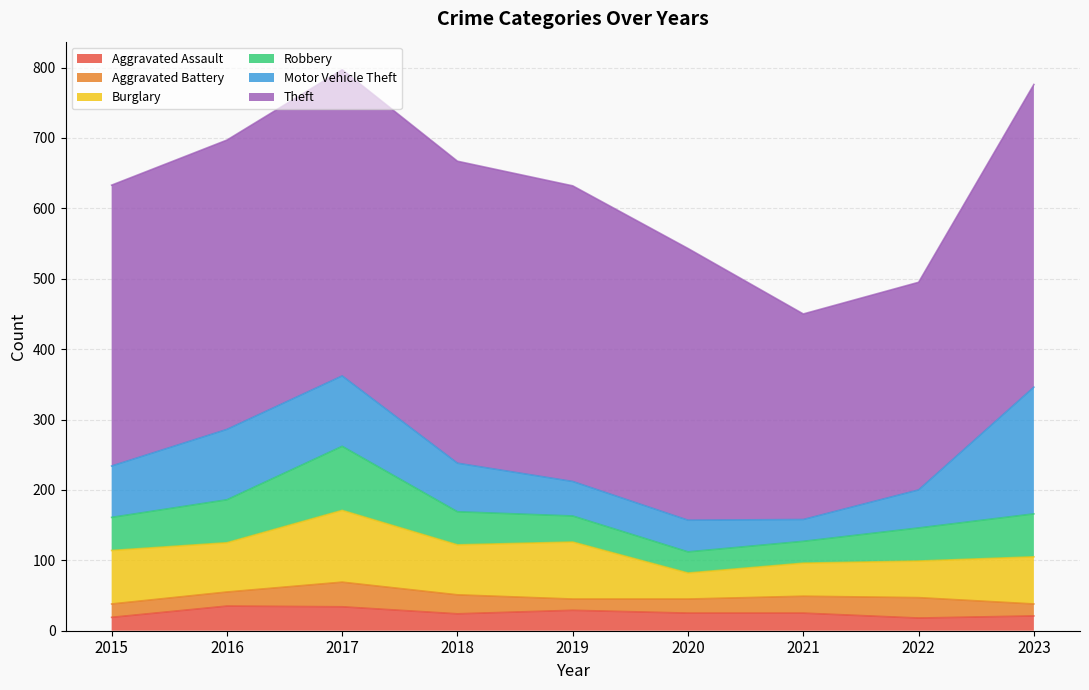

True or false: Theft and Robbery intersect in this chart.

False